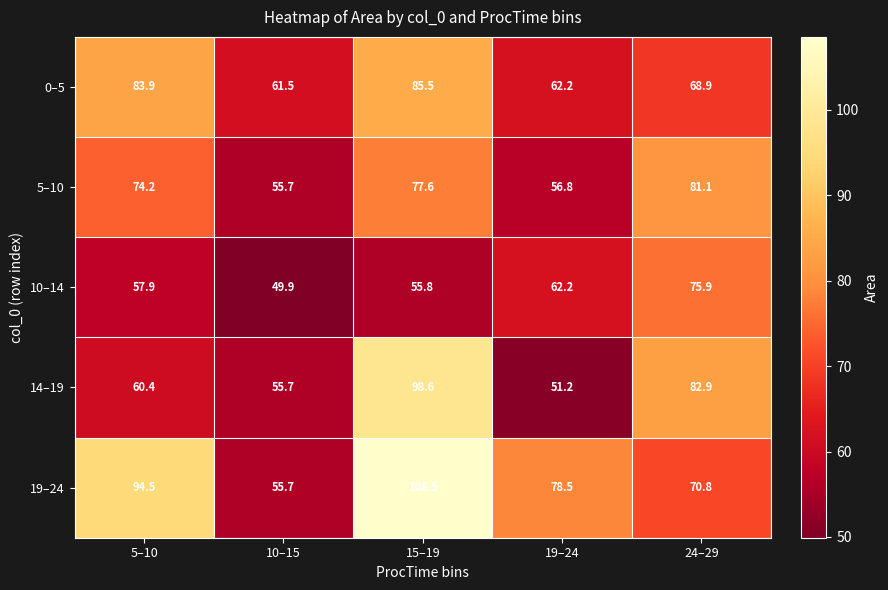

Which series has the largest total across all categories?

19–24